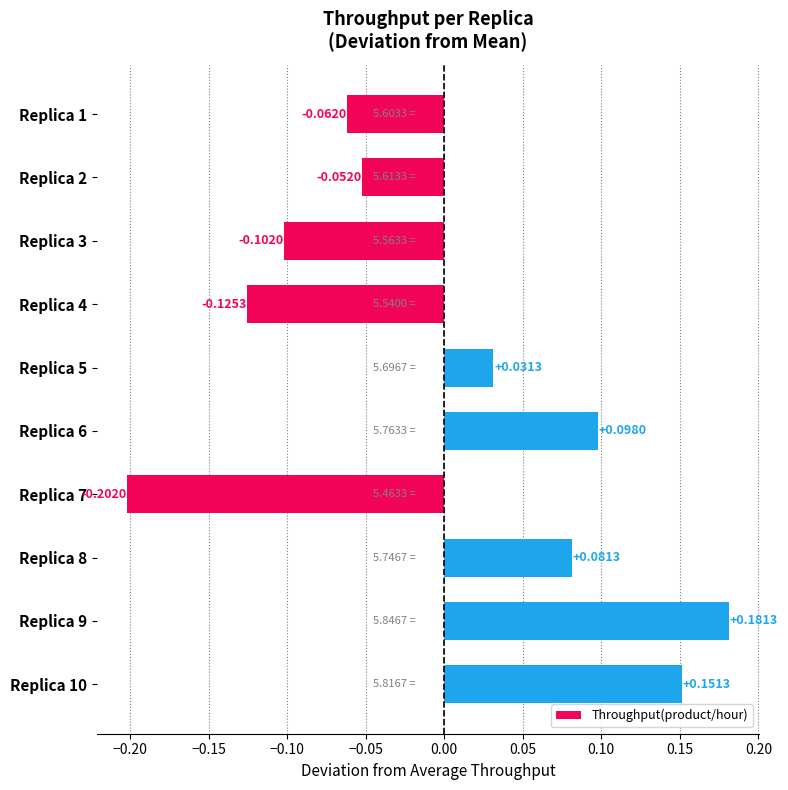

What is the change in value from Replica 2 to Replica 10?

+0.2